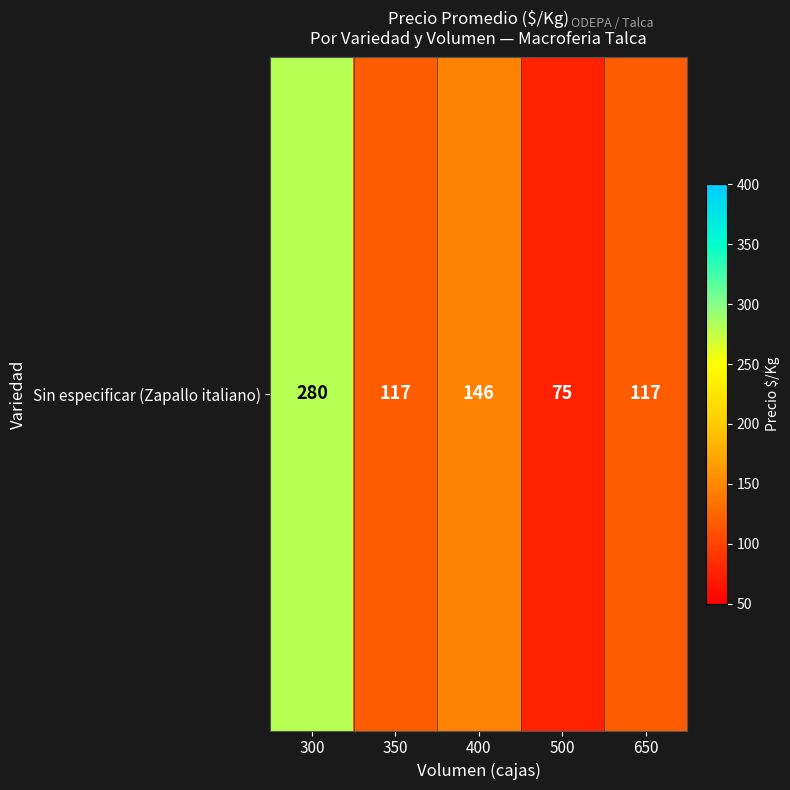

What is the greatest value displayed?

280